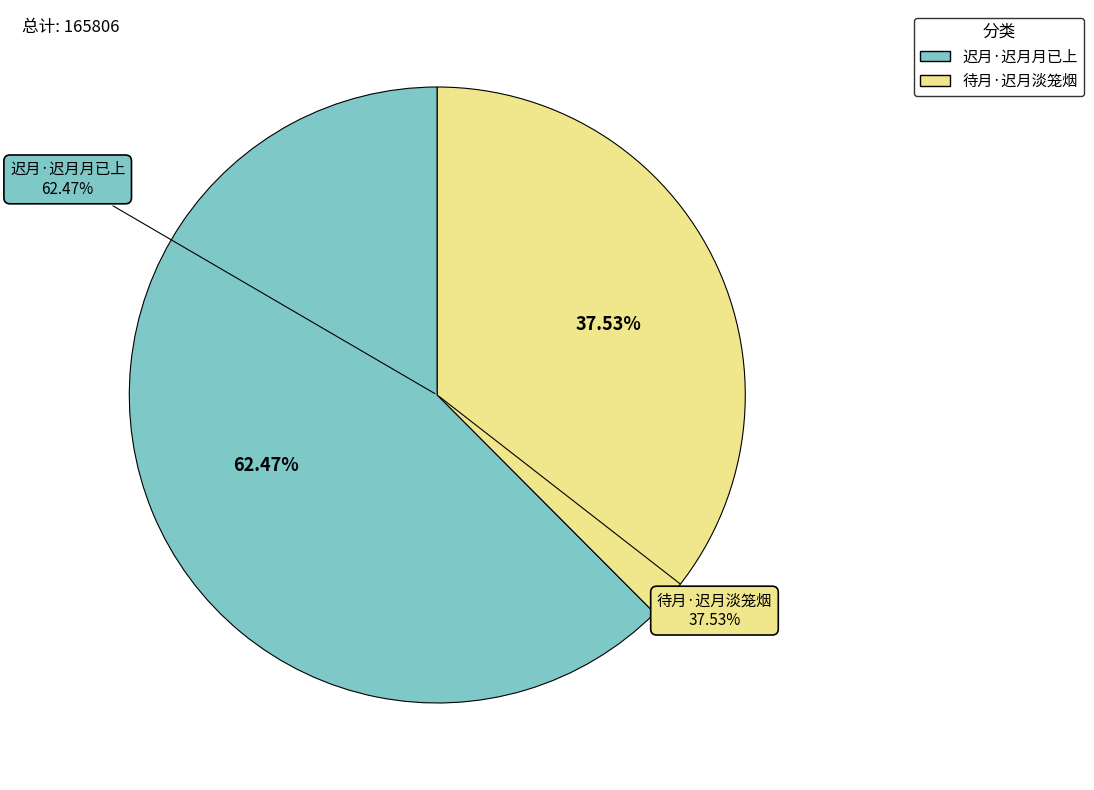

How many slices are in this pie chart?

2